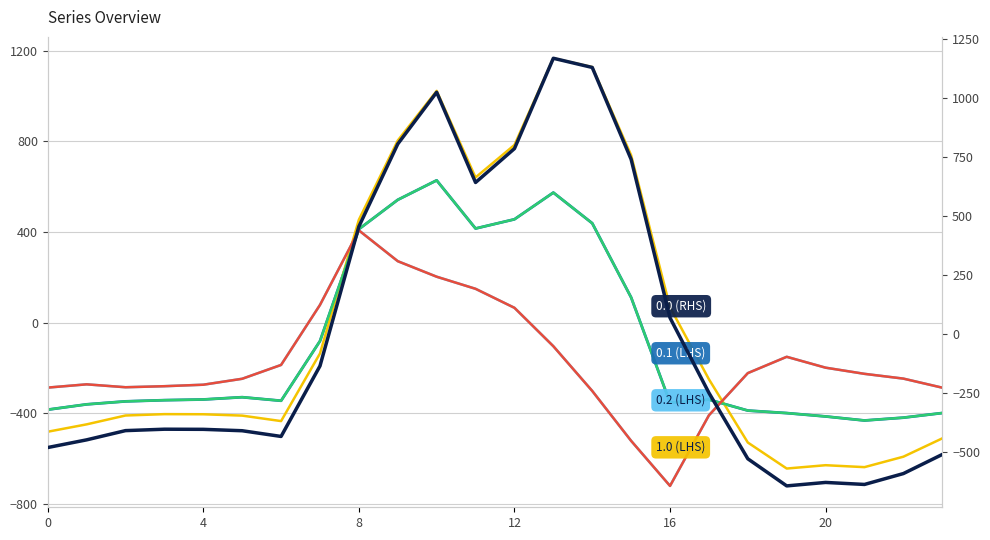

At how many categories does at least one series exceed -171?

11